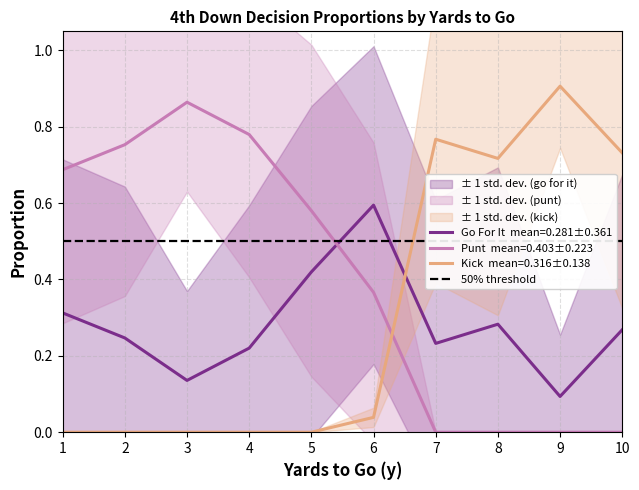

Which has a higher value, 2 or 10?

2